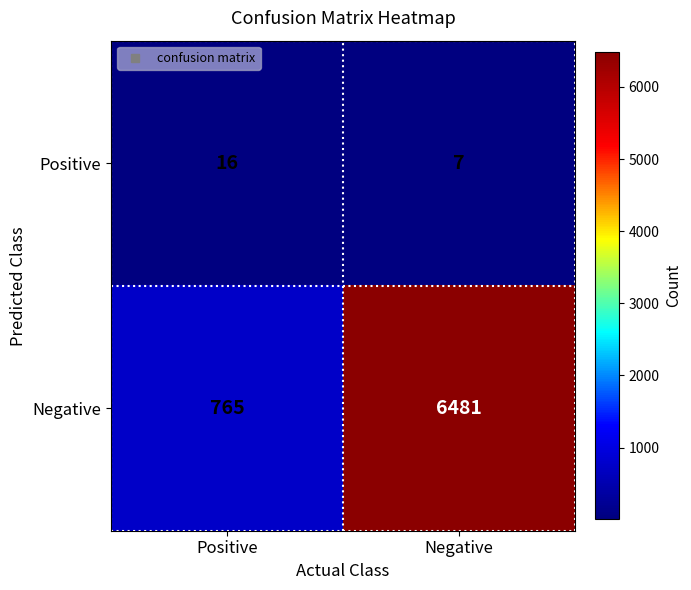

Read the Negative value at Negative.

6481